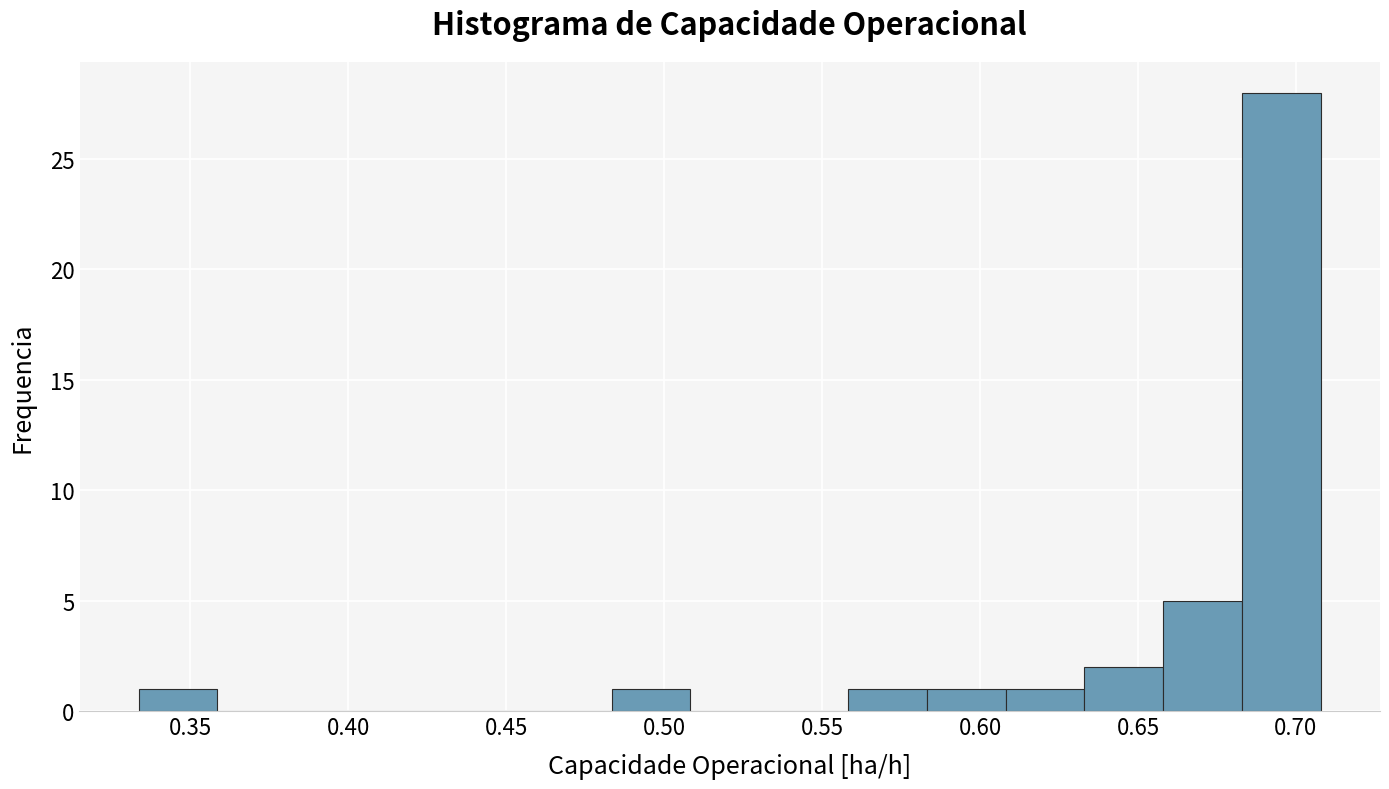

Reading left to right, transcribe this chart: for each bar, give the range it covers on the x-axis and its height. Neither the bar edges nor the heights are printed on the chart, so give them approximately, as read against the axes.

0.335 to 0.360: 1
0.360 to 0.385: 0
0.385 to 0.410: 0
0.410 to 0.435: 0
0.435 to 0.460: 0
0.460 to 0.485: 0
0.485 to 0.510: 1
0.510 to 0.535: 0
0.535 to 0.560: 0
0.560 to 0.585: 1
0.585 to 0.610: 1
0.610 to 0.635: 1
0.635 to 0.660: 2
0.660 to 0.685: 5
0.685 to 0.710: 28